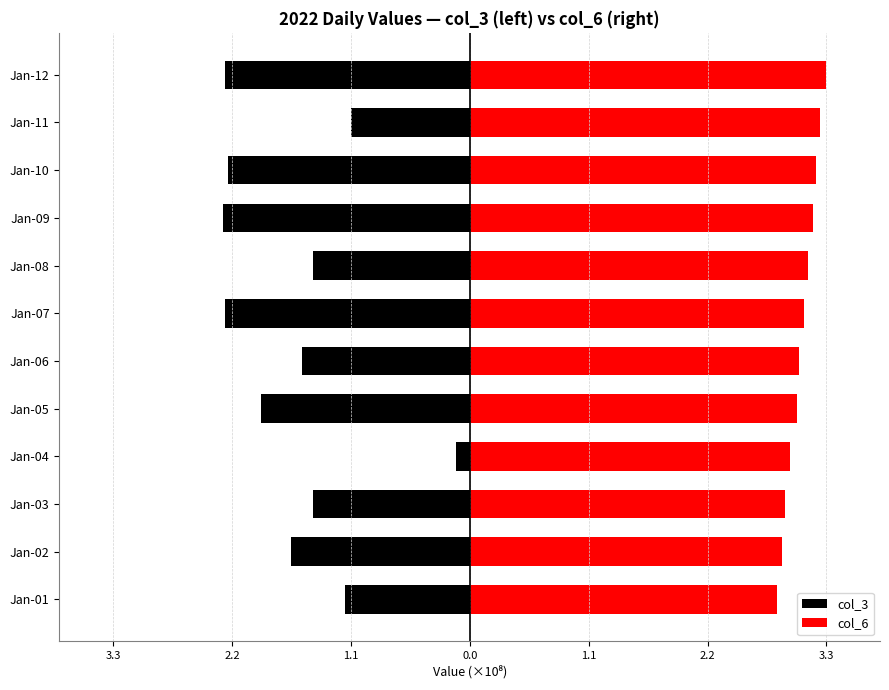

What is the sum of all col_6 values?

36.6